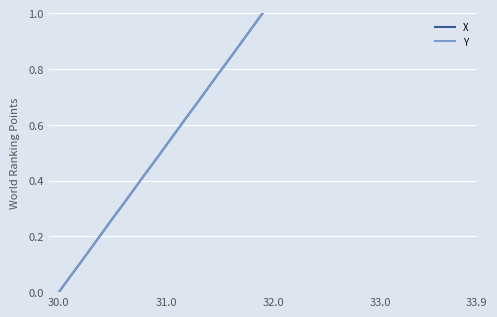

What is the greatest value displayed?

1.0